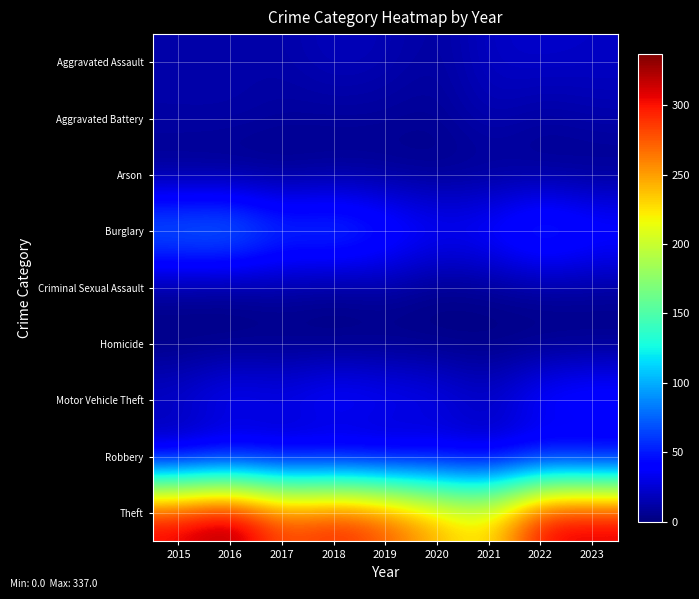

At which category is the sum across all series the highest?

2016